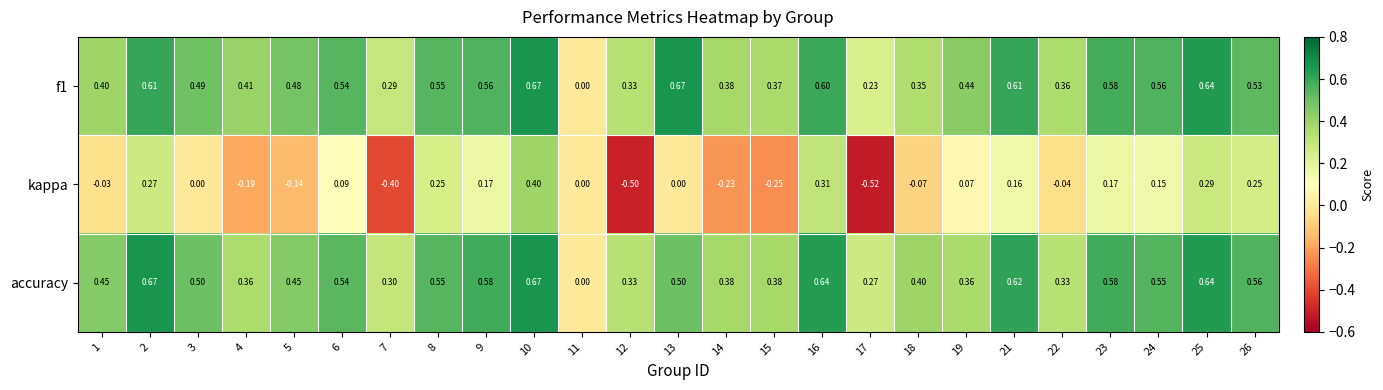

What is the difference between the highest and lowest values at 15?

0.6